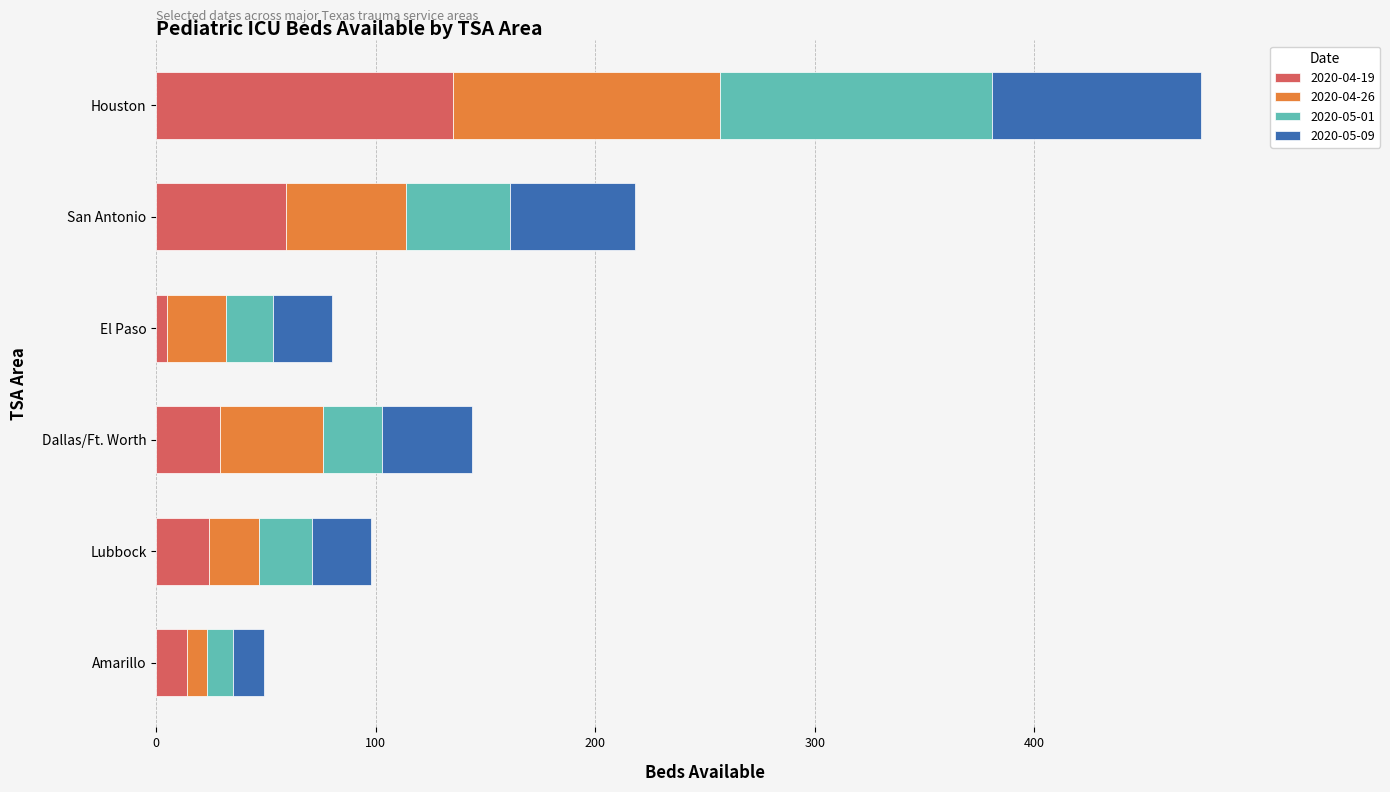

At which category is the sum across all series the highest?

Houston